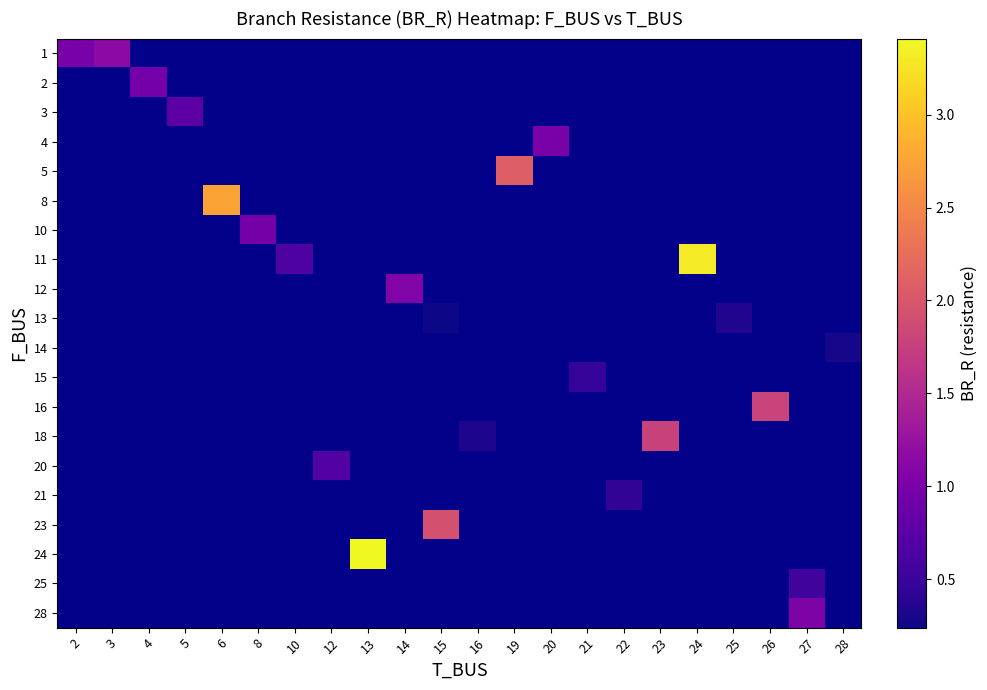

How many values in 21 are above zero?

1